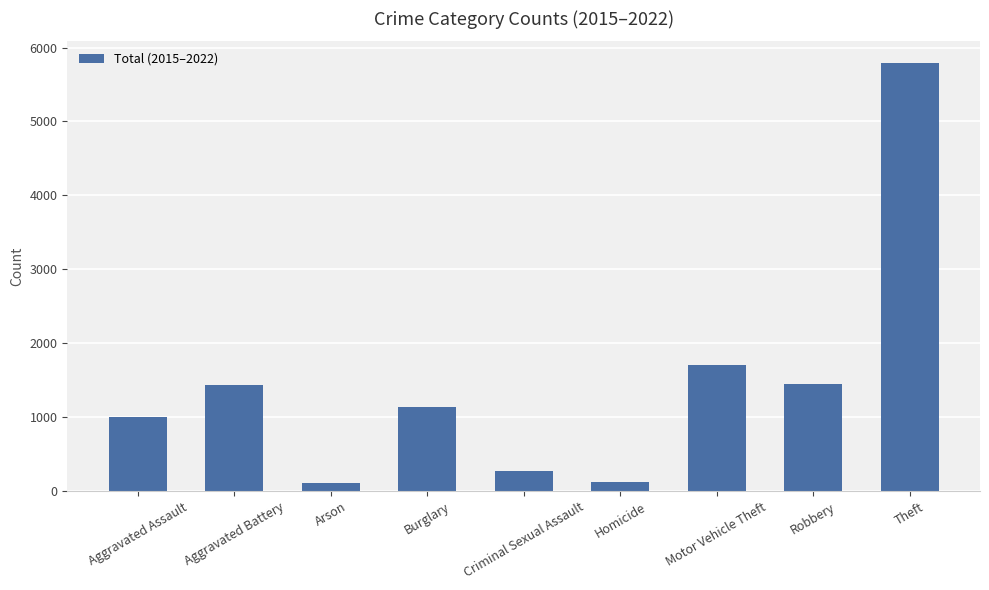

Count the number of categories in the chart.

9